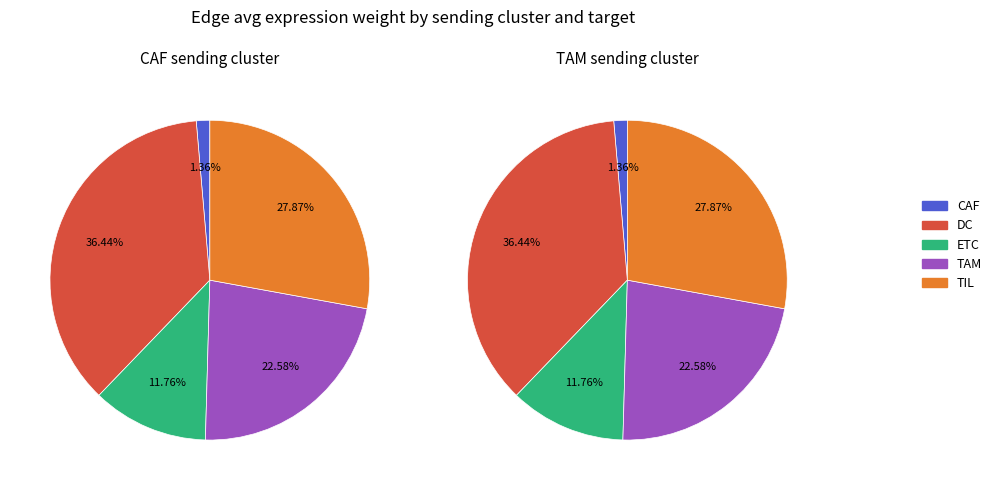

To the nearest percent, what portion does DC represent?

36%